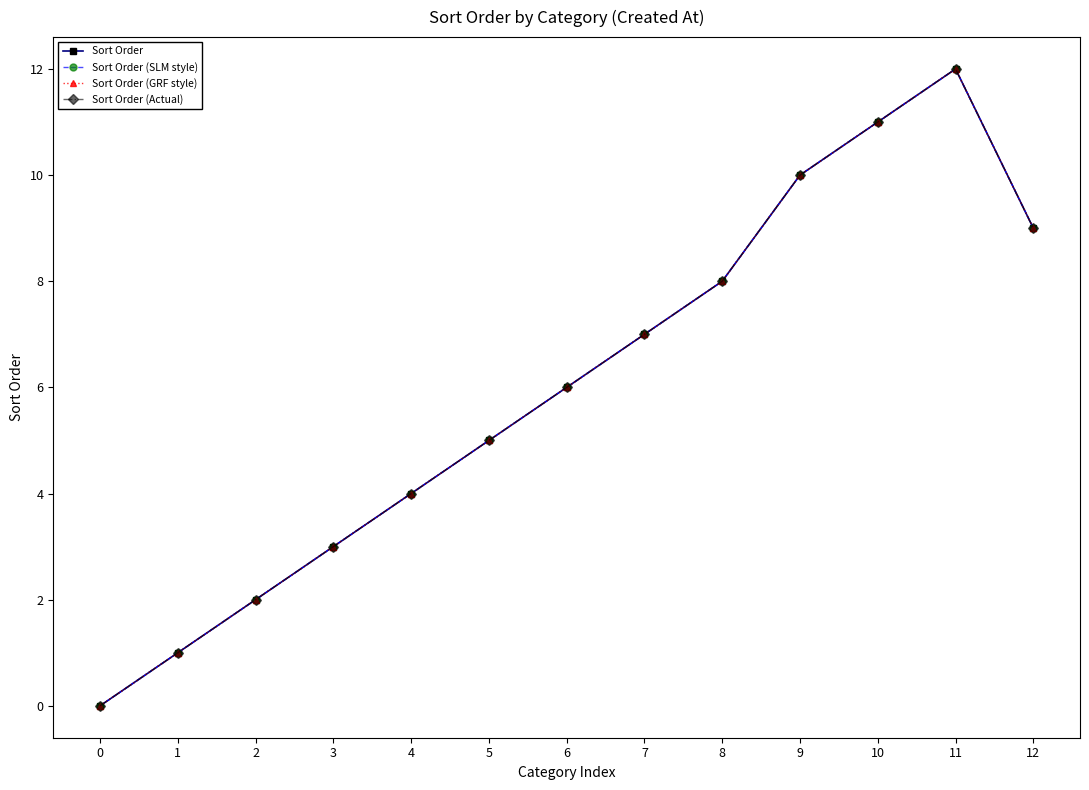

Does the chart have visible grid lines?

No